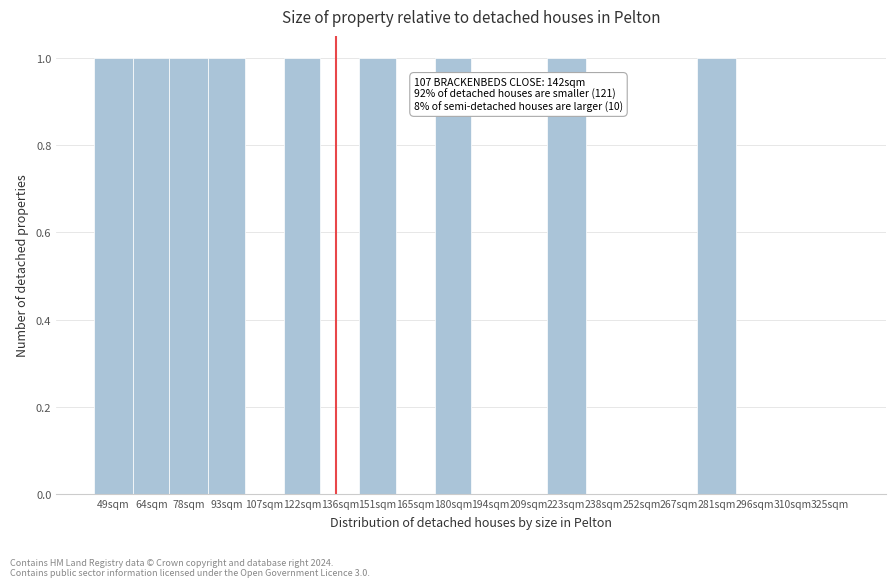

Reading left to right, extract all data points from this chart.

49sqm=1	64sqm=1	78sqm=1	93sqm=1	107sqm=0	122sqm=1	136sqm=0	151sqm=1	165sqm=0	180sqm=1	194sqm=0	209sqm=0	223sqm=1	238sqm=0	252sqm=0	267sqm=0	281sqm=1	296sqm=0	310sqm=0	325sqm=0